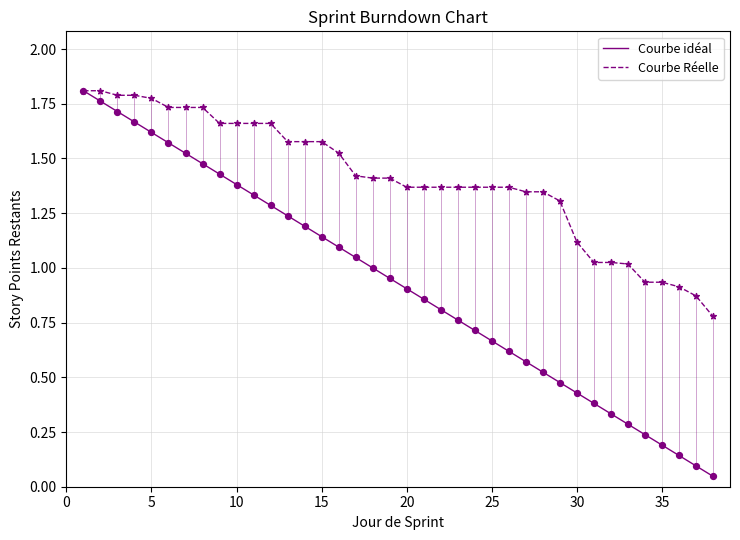

Which series has the largest range (max minus min)?

Courbe idéal